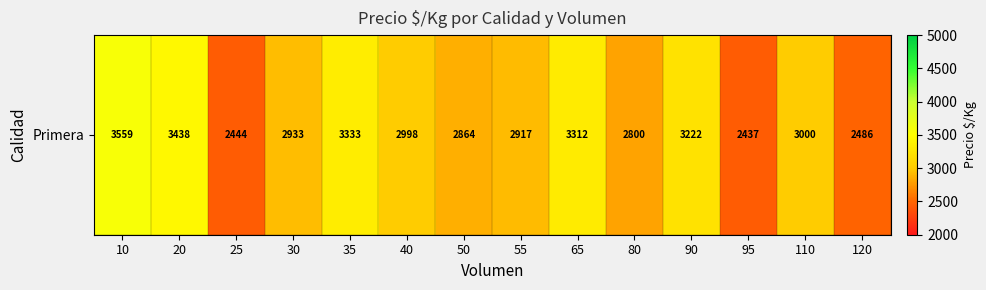

What is the minimum value shown in the chart?

2437